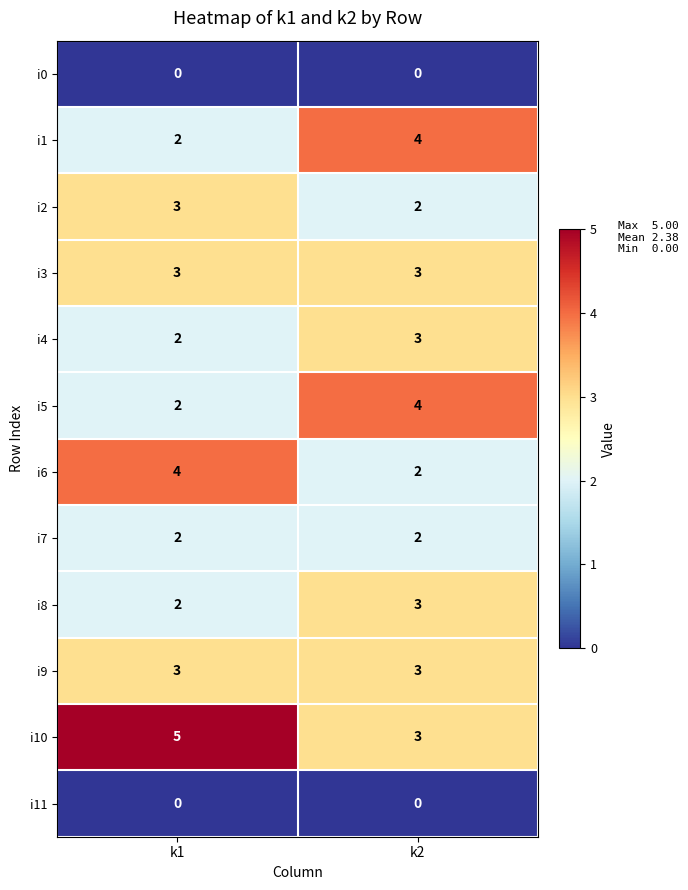

What is the average value of the i6 series?

3